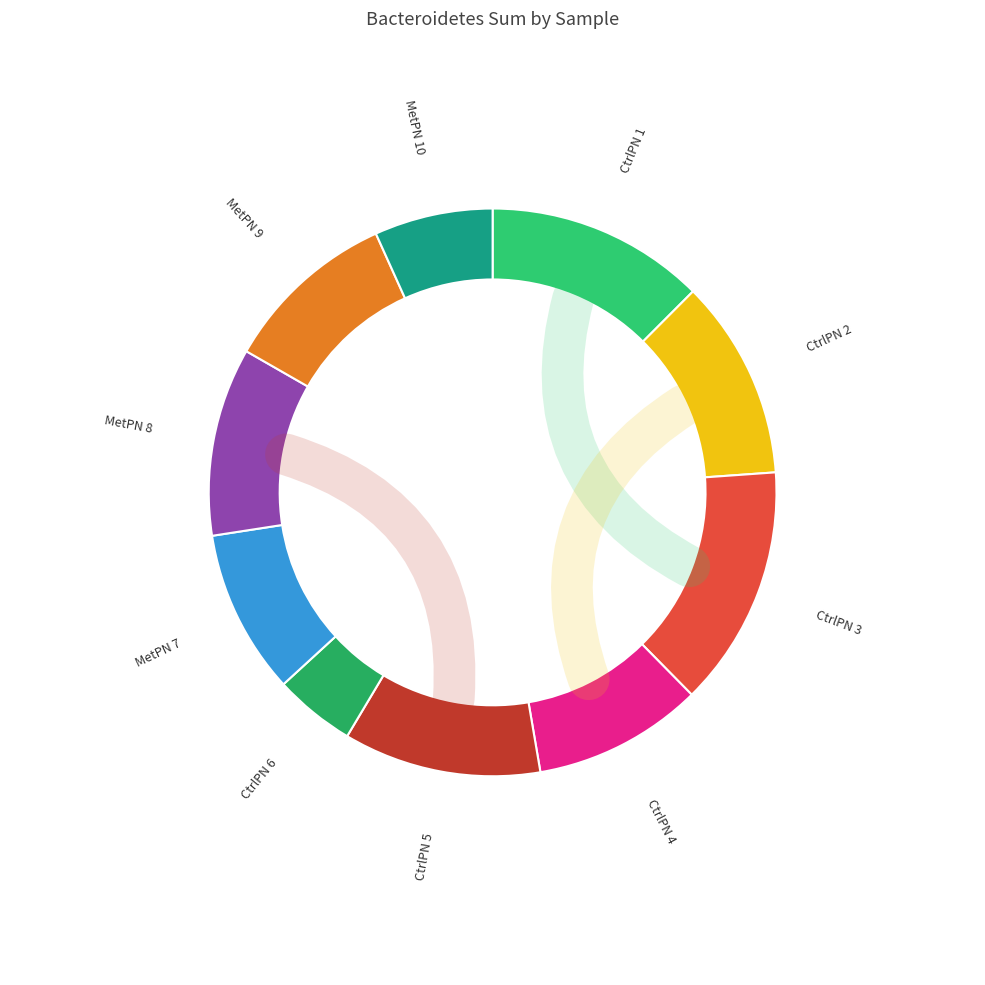

Which category has the biggest portion of the pie?

CtrlPN 3